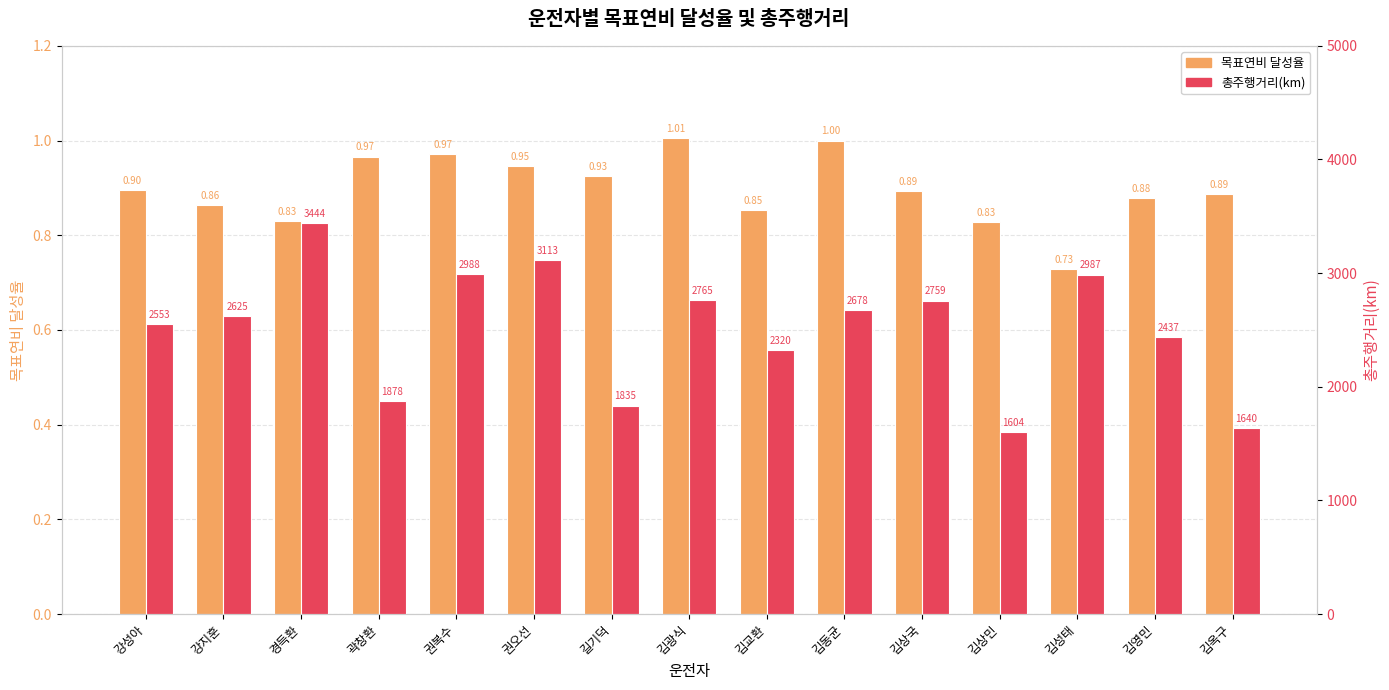

What is the greatest value displayed?

3443.8